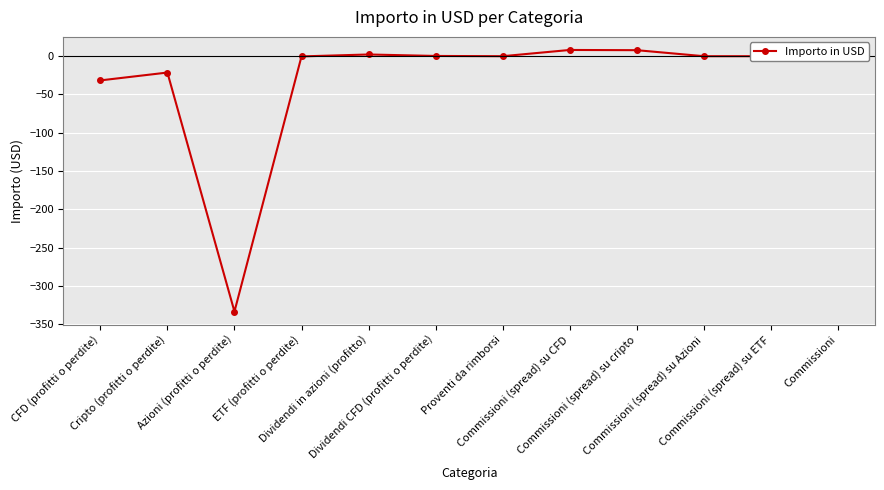

What is the greatest value displayed?

8.1